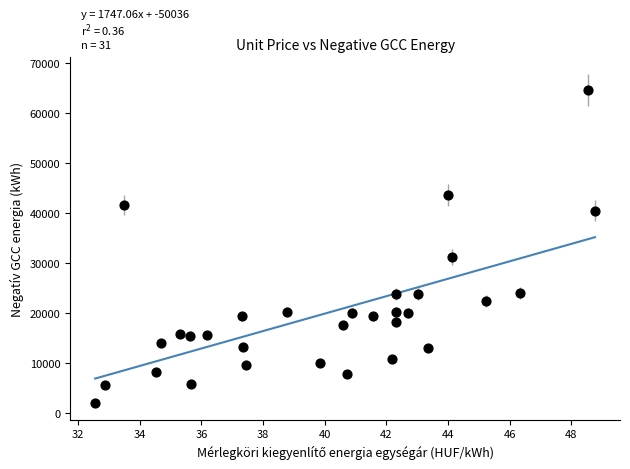

What Y value in the scatter plot is closest to 33347?

31205